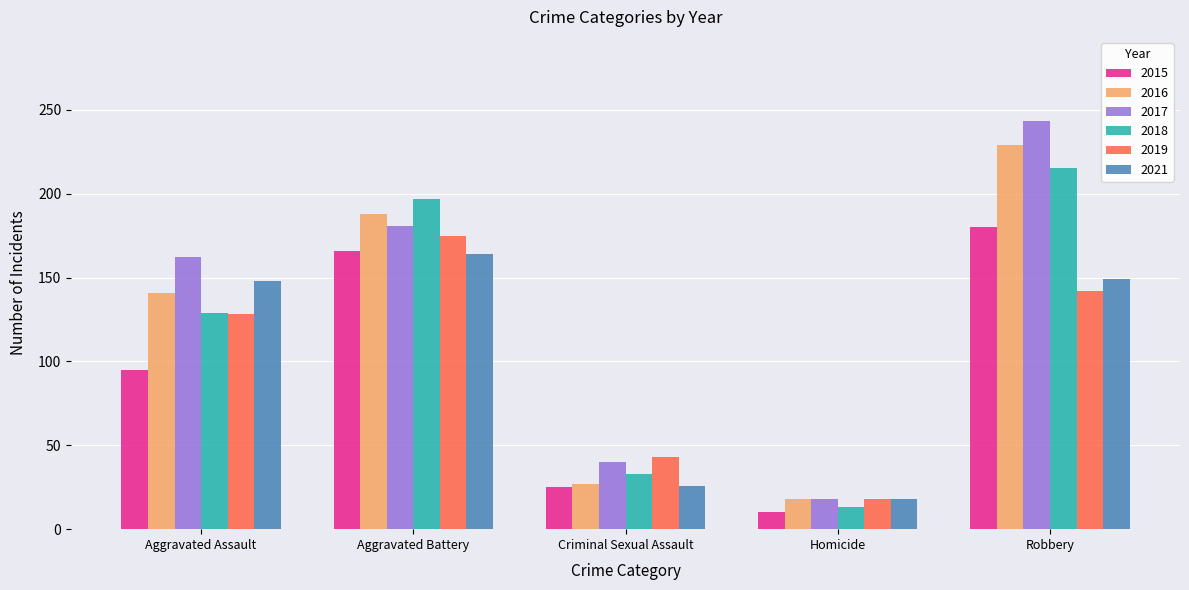

At which label does 2015 reach its minimum?

Homicide